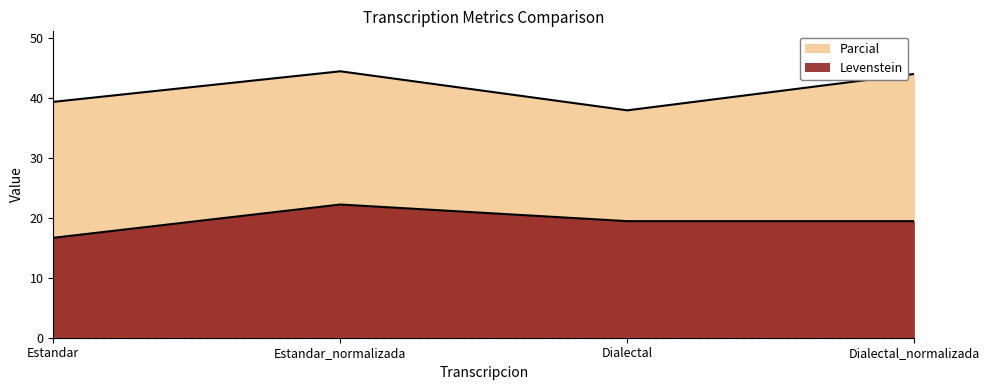

What is the label of the 2nd point from the left?

Estandar_normalizada